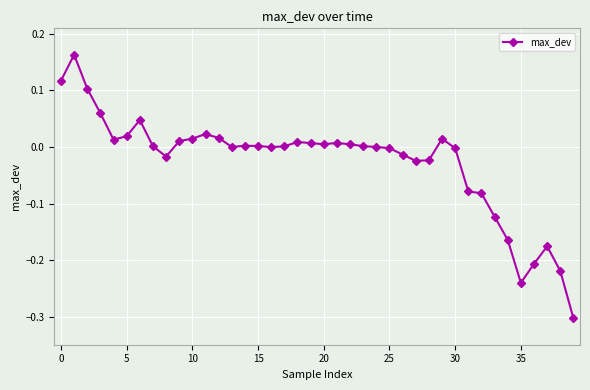

What is the difference between the maximum and second lowest values?

0.4